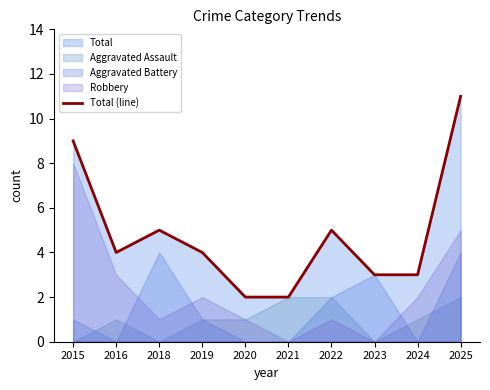

Which has a higher value, 2020 or 2022?

2022